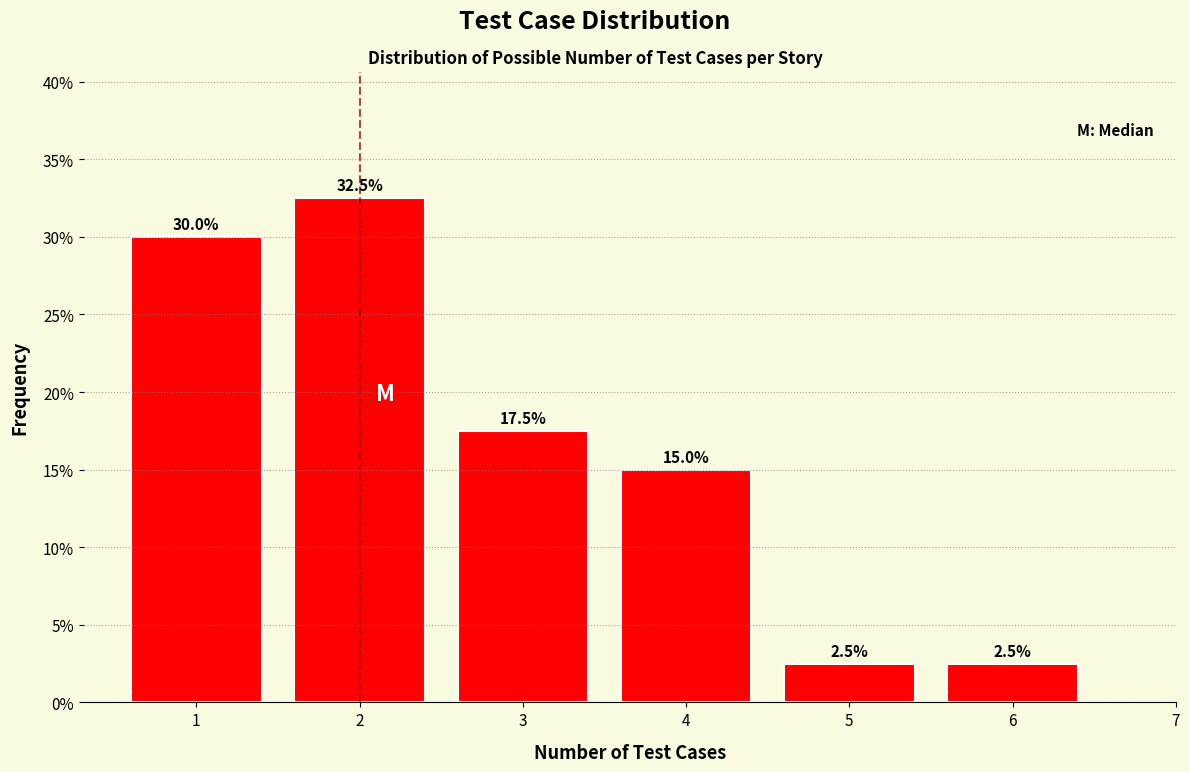

Reading right to left, transcribe all the data shown in this chart.

6=2.5	5=2.5	4=15.0	3=17.5	2=32.5	1=30.0